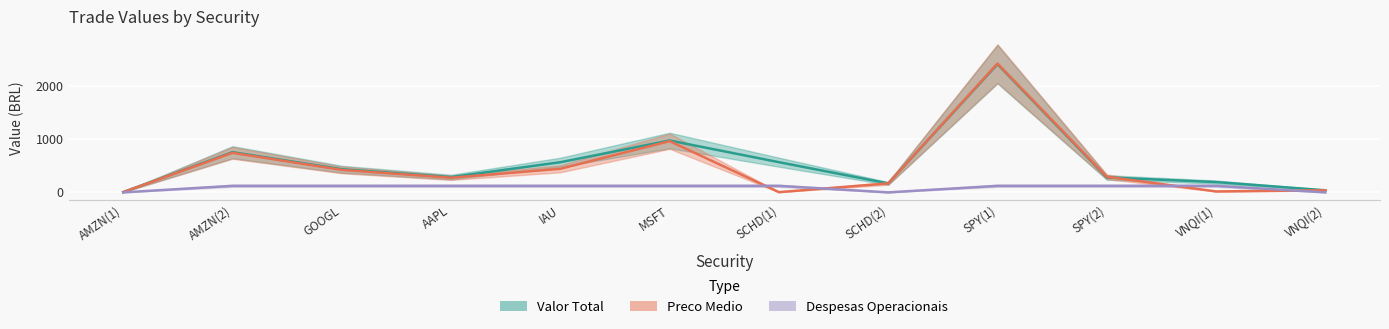

What is the greatest value displayed?

2424.8